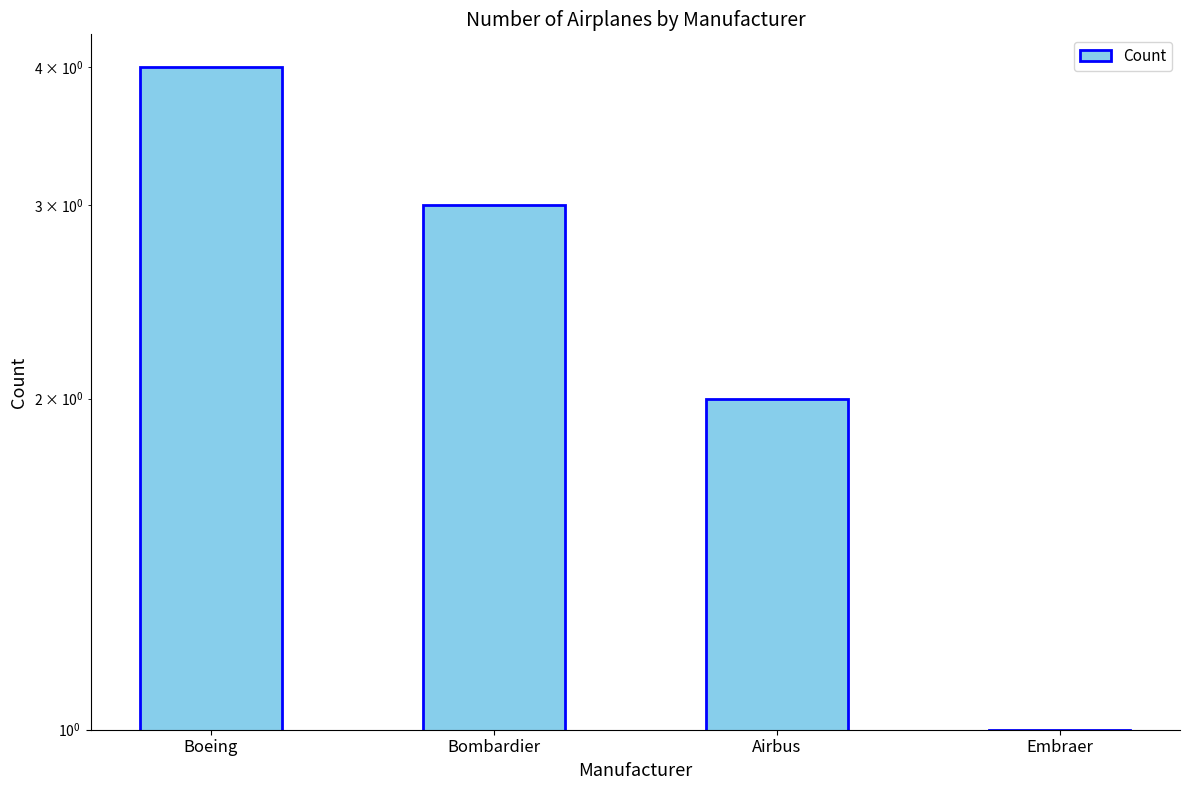

The chart shows a value of 6 at Boeing. True or false?

False